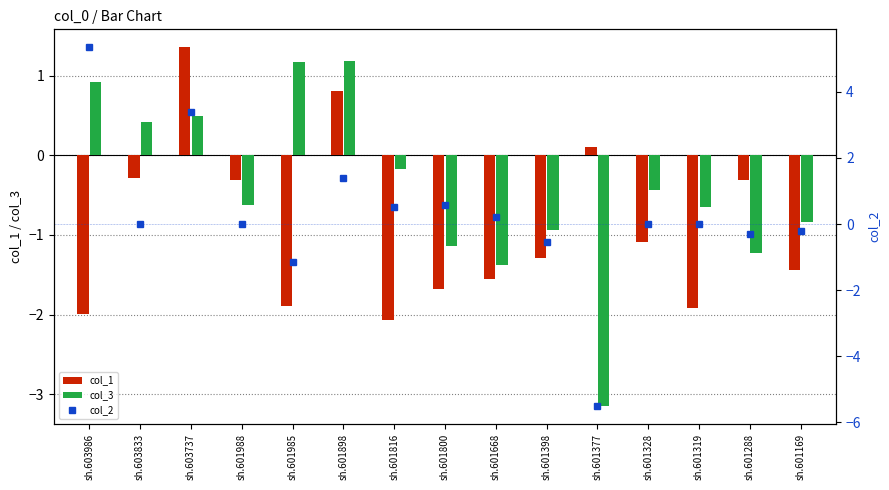

Reading left to right, list all the values displayed in this chart.

col_1: sh.603986=-2.0	sh.603833=-0.3	sh.603737=1.4	sh.601988=-0.3	sh.601985=-1.9	sh.601898=0.8	sh.601816=-2.1	sh.601800=-1.7	sh.601668=-1.6	sh.601398=-1.3	sh.601377=0.1	sh.601328=-1.1	sh.601319=-1.9	sh.601288=-0.3	sh.601169=-1.4
col_3: sh.603986=0.9	sh.603833=0.4	sh.603737=0.5	sh.601988=-0.6	sh.601985=1.2	sh.601898=1.2	sh.601816=-0.2	sh.601800=-1.1	sh.601668=-1.4	sh.601398=-0.9	sh.601377=-3.2	sh.601328=-0.4	sh.601319=-0.7	sh.601288=-1.2	sh.601169=-0.8
col_2: sh.603986=5.4	sh.603833=0.0	sh.603737=3.4	sh.601988=0.0	sh.601985=-1.2	sh.601898=1.4	sh.601816=0.5	sh.601800=0.6	sh.601668=0.2	sh.601398=-0.6	sh.601377=-5.5	sh.601328=0.0	sh.601319=0.0	sh.601288=-0.3	sh.601169=-0.2